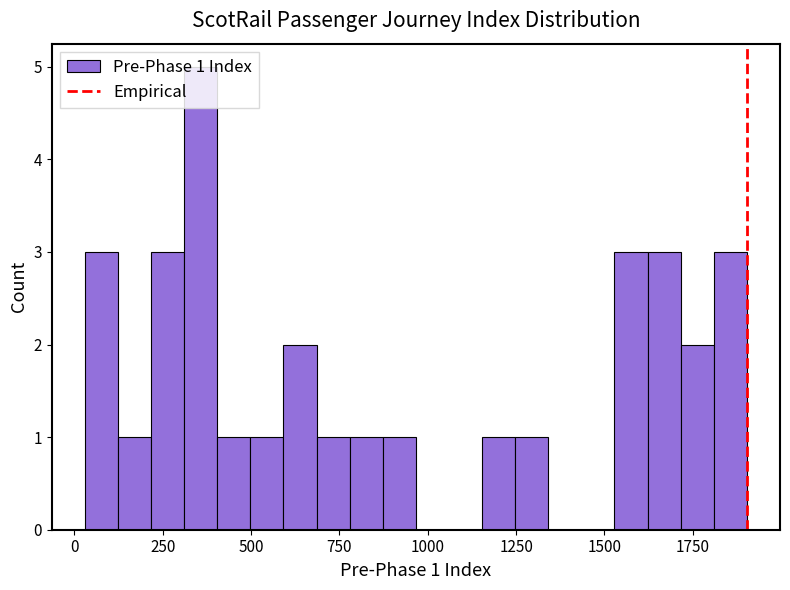

Around what value on the x-axis is the tallest bar? Give the approximate position of its centre, as read against the axis.

350